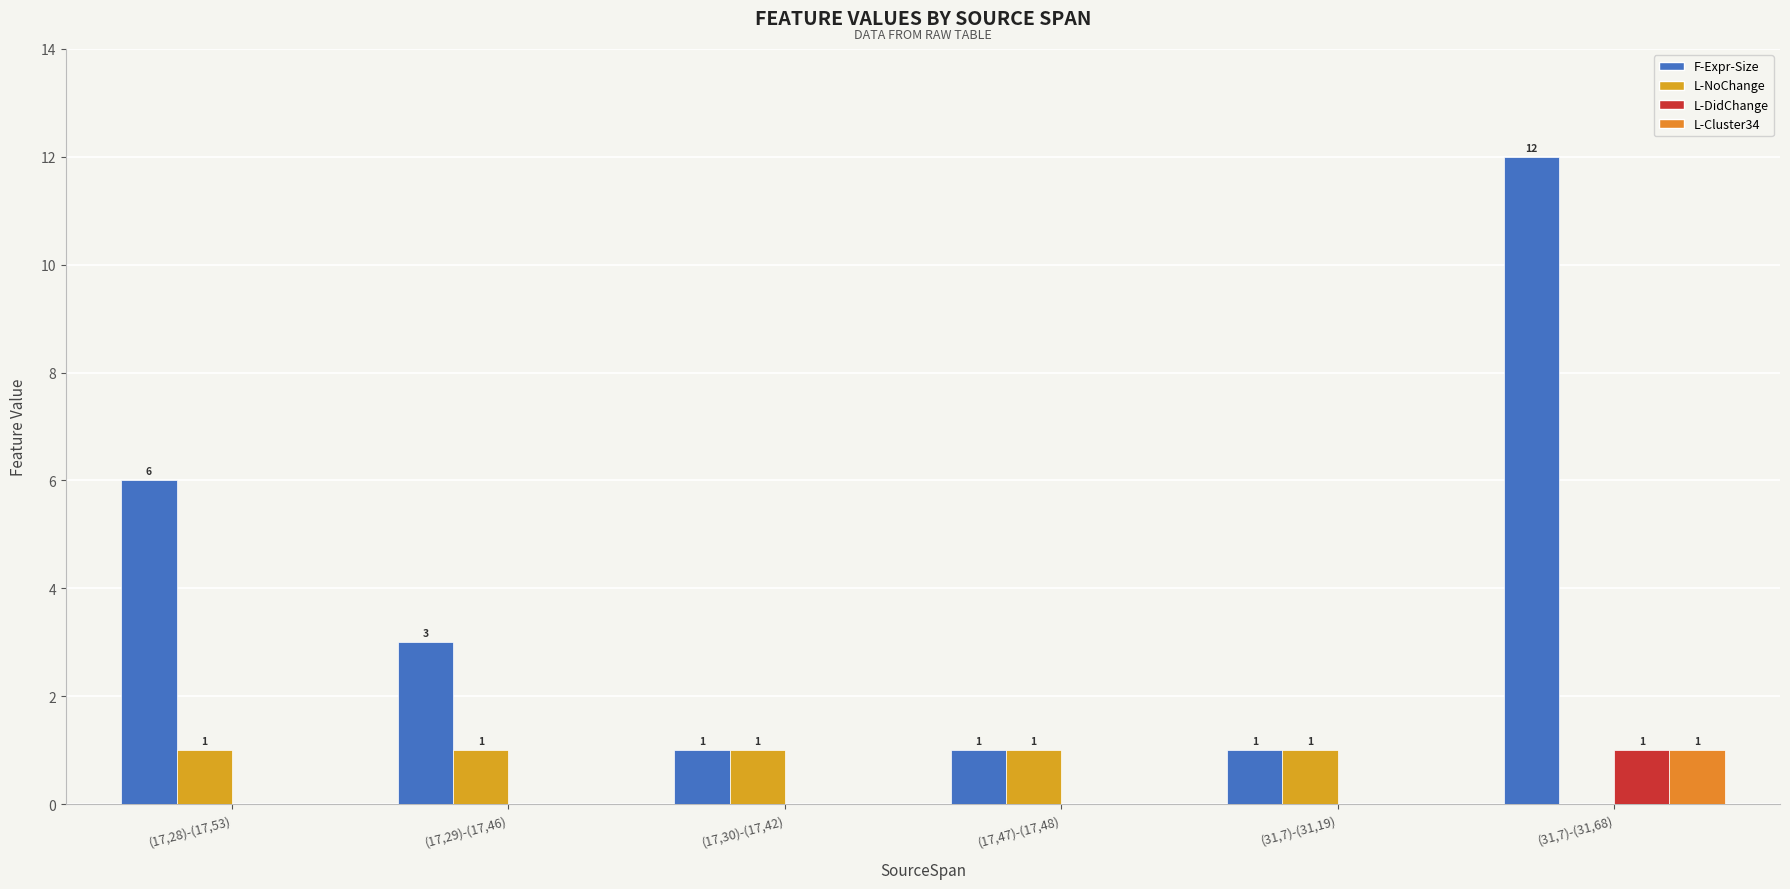

Which series changed the most between (17,28)-(17,53) and (17,47)-(17,48)?

F-Expr-Size